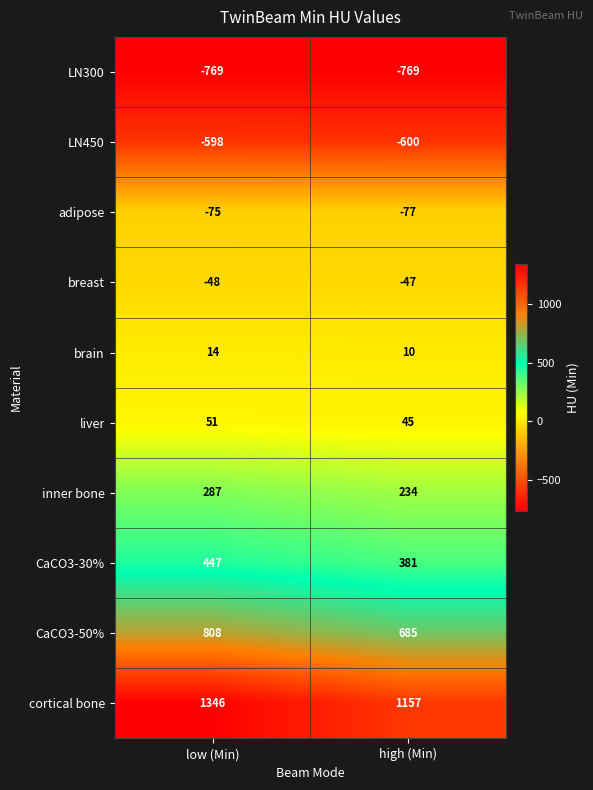

Which series has the largest range (max minus min)?

cortical bone